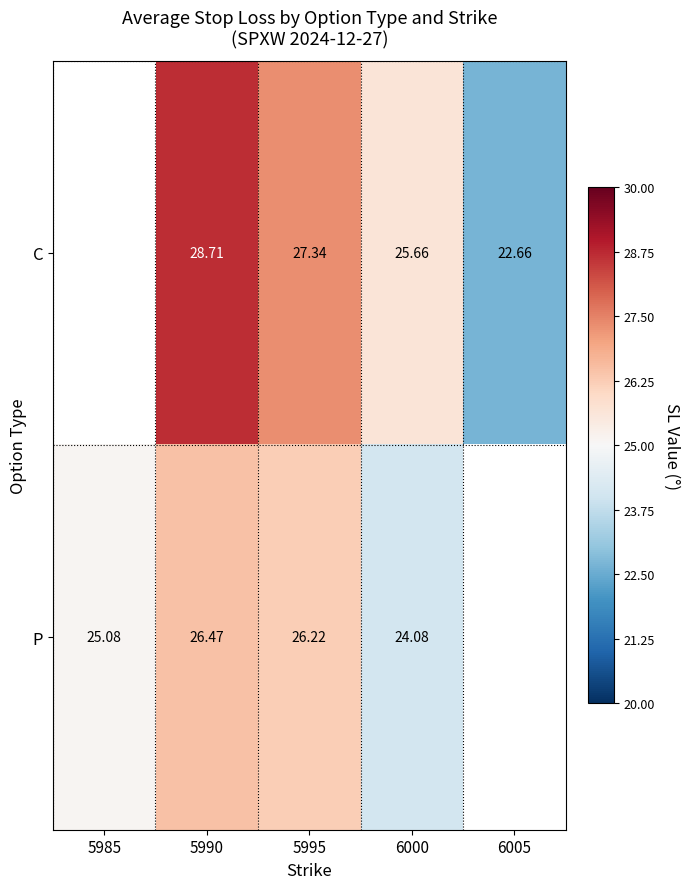

At which category is the sum across all series the highest?

5990